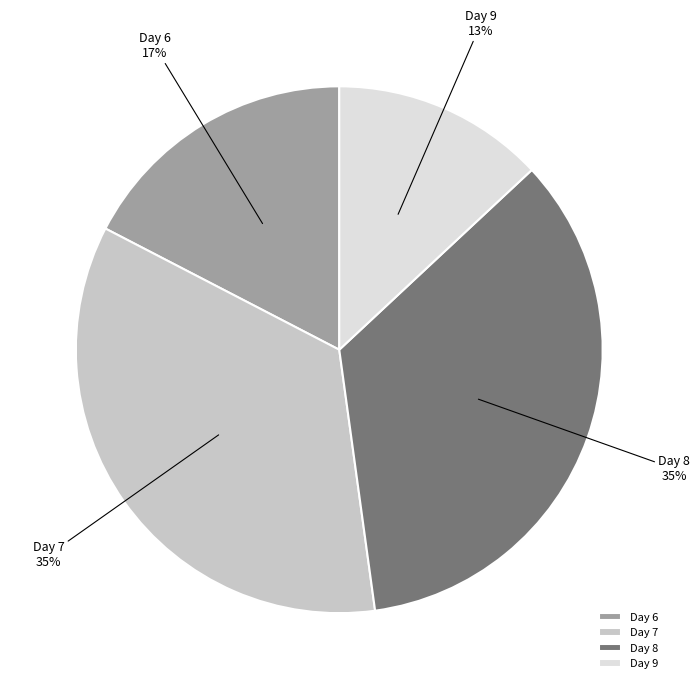

What percentage is the Day 9 slice, to the nearest percent?

13%